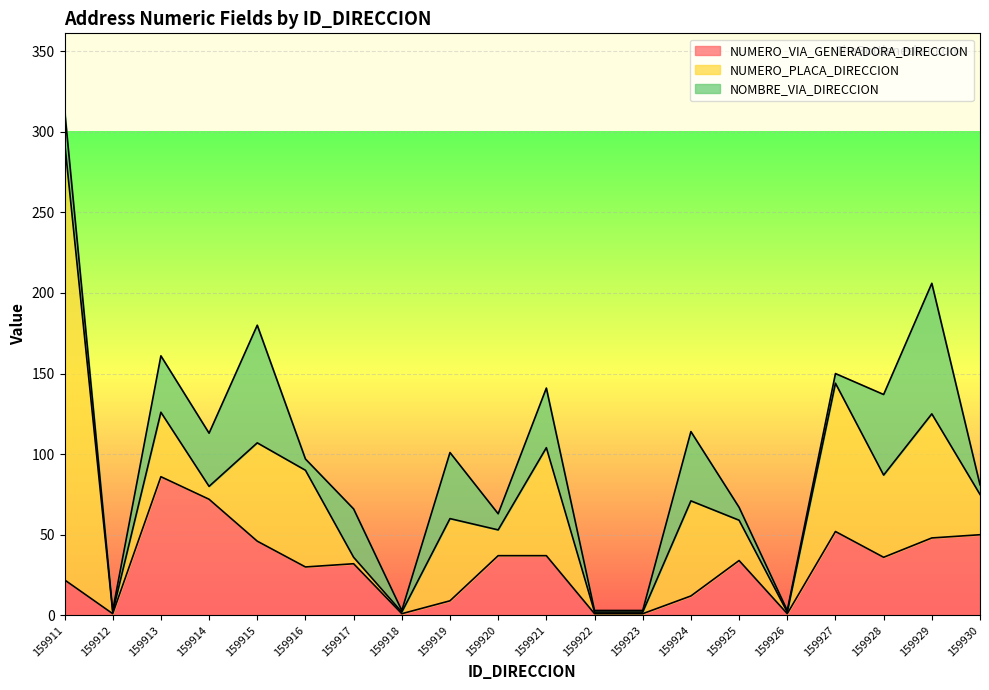

Between 159922 and 159927, which is larger?

159927